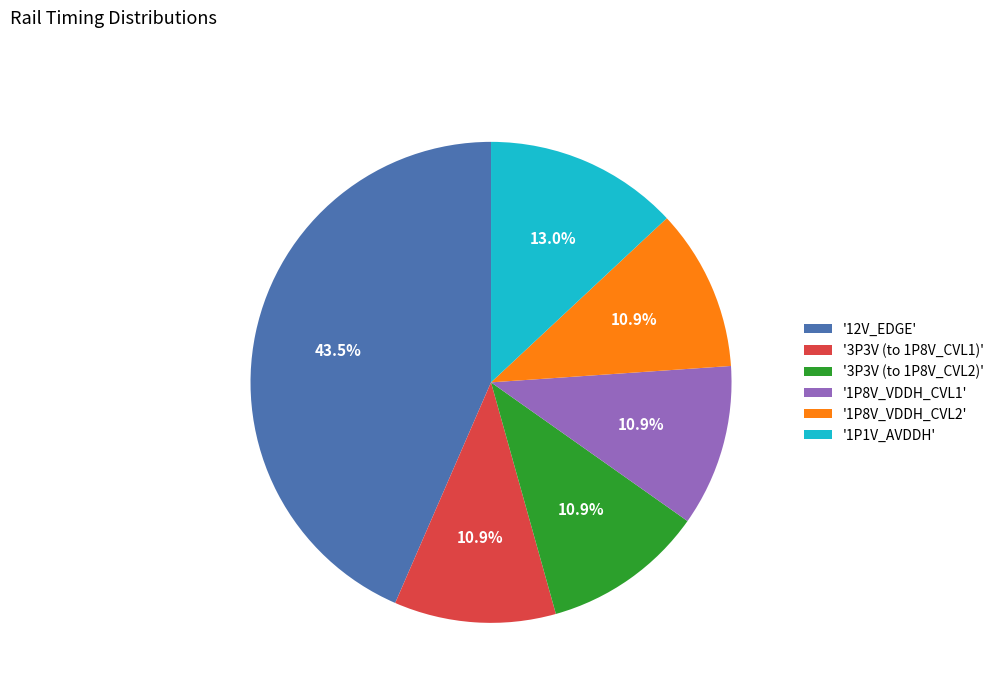

Combined, what portion of the pie is '1P1V_AVDDH' and '1P8V_VDDH_CVL1'?

23.9%